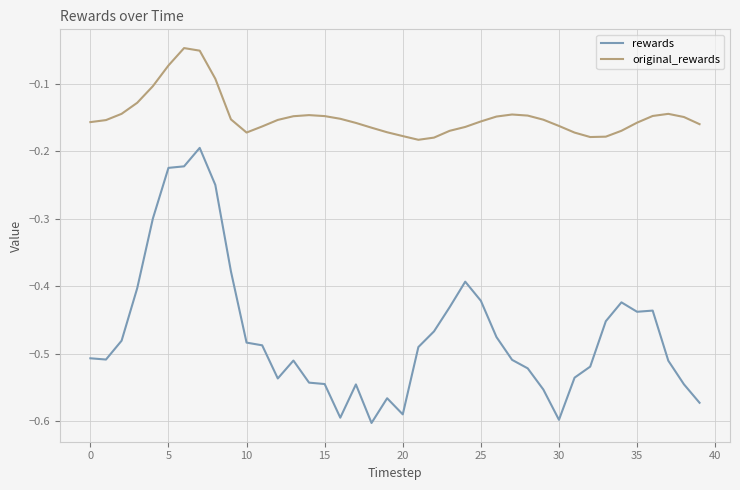

True or false: original_rewards and rewards intersect in this chart.

False